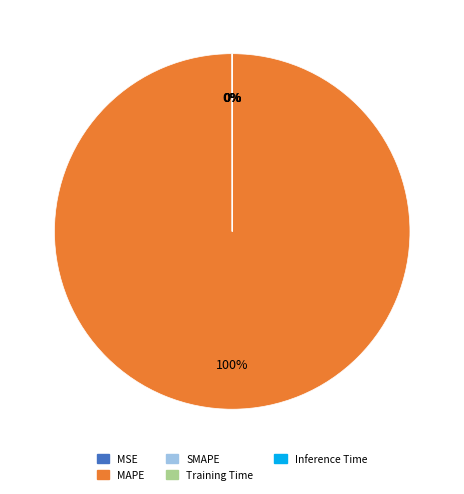

Which category accounts for the majority?

MAPE